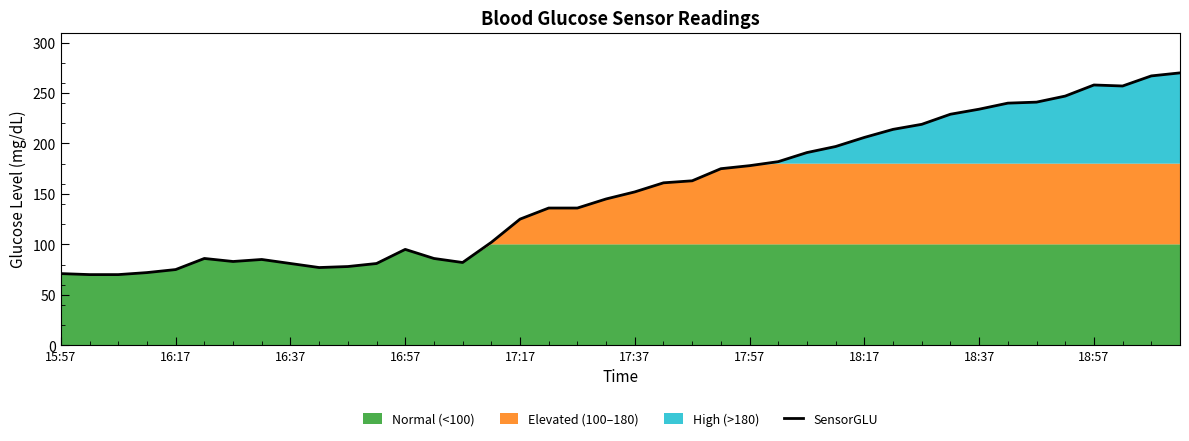

Is it true that SensorGLU equals 301 at 18:17?

False